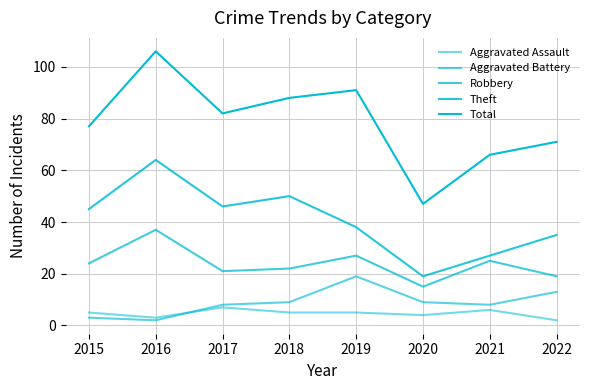

Which category has the highest value in the Total series?

2016